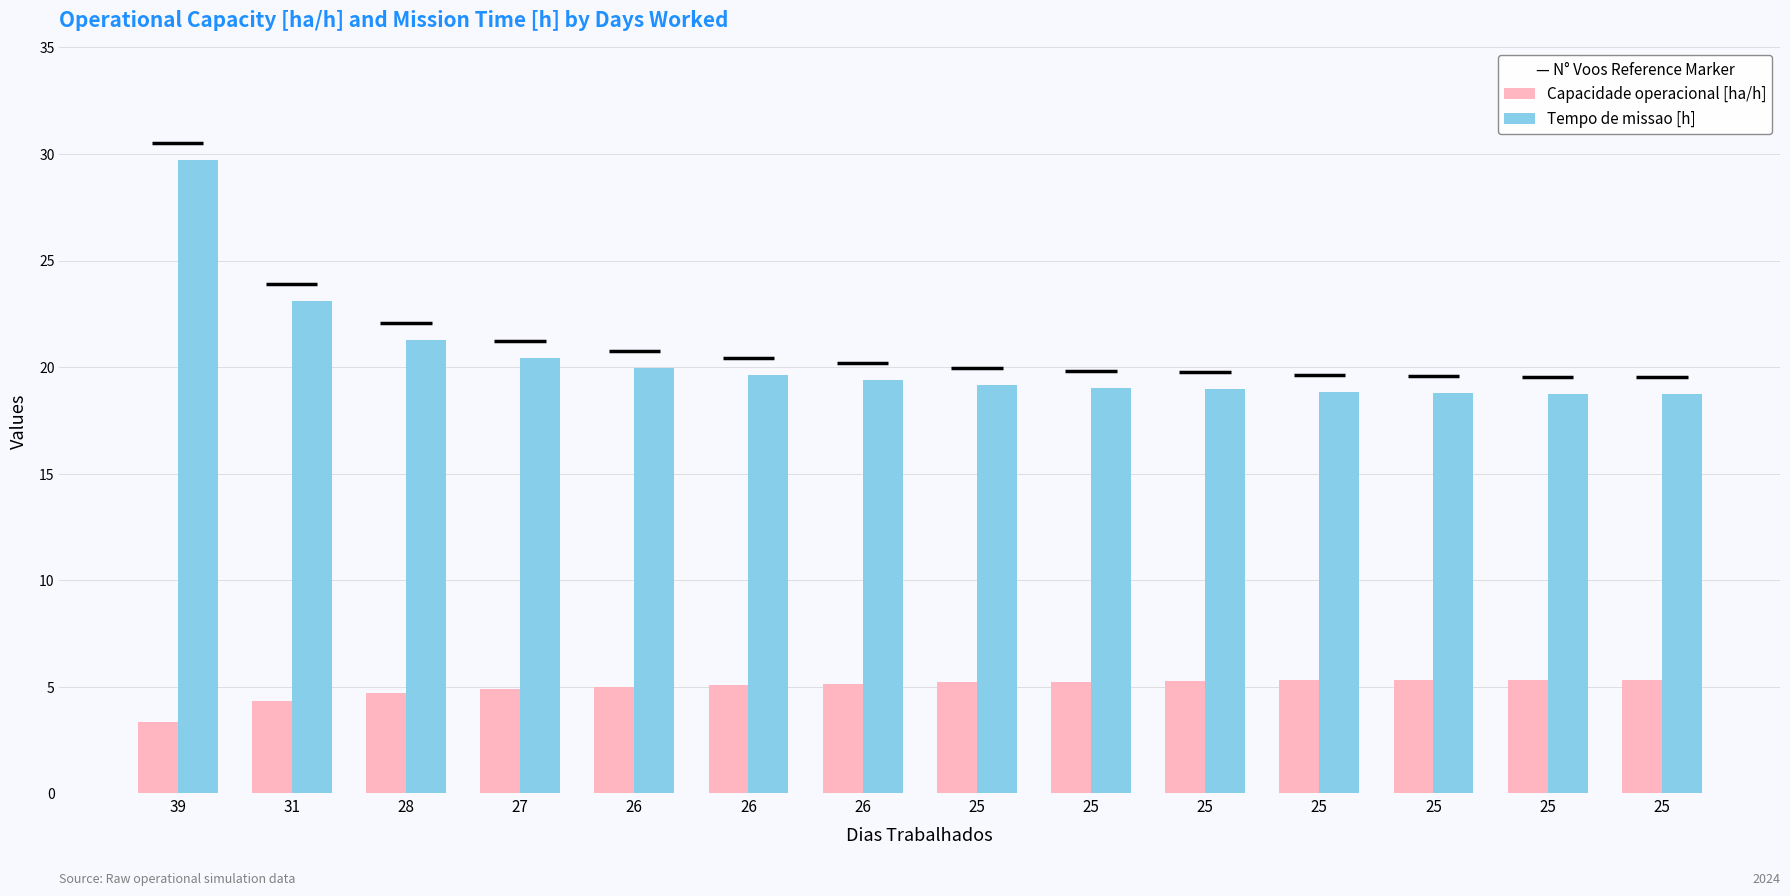

What is the difference between the maximum and minimum values in the Capacidade operacional [ha/h] series?

2.0